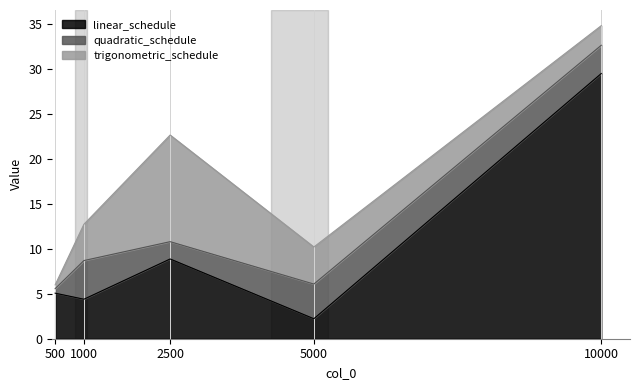

The value of trigonometric_schedule at 500 is 0.7. True or false?

False